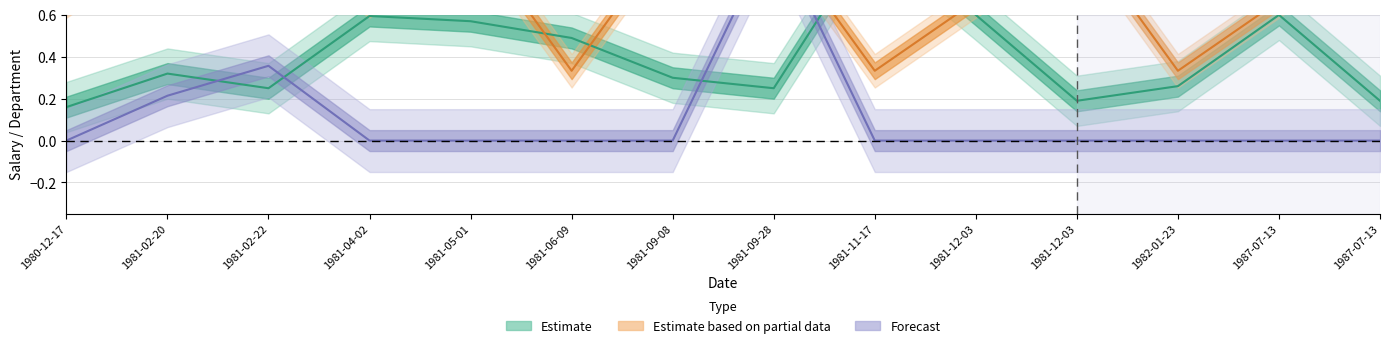

True or false: Estimate based on partial data and Estimate cross at least once.

True